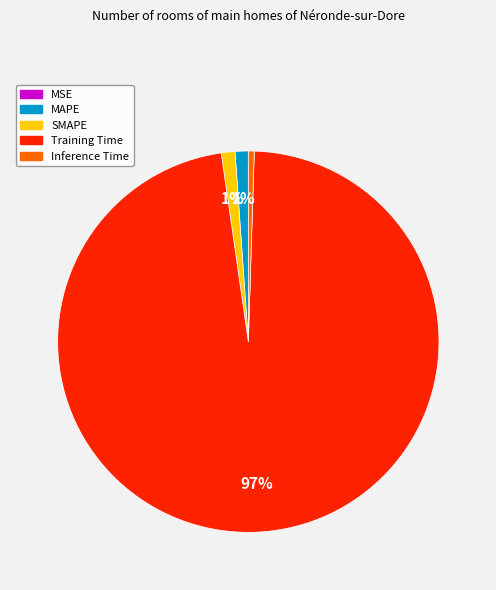

To the nearest percent, what percentage of the pie is MAPE?

1%